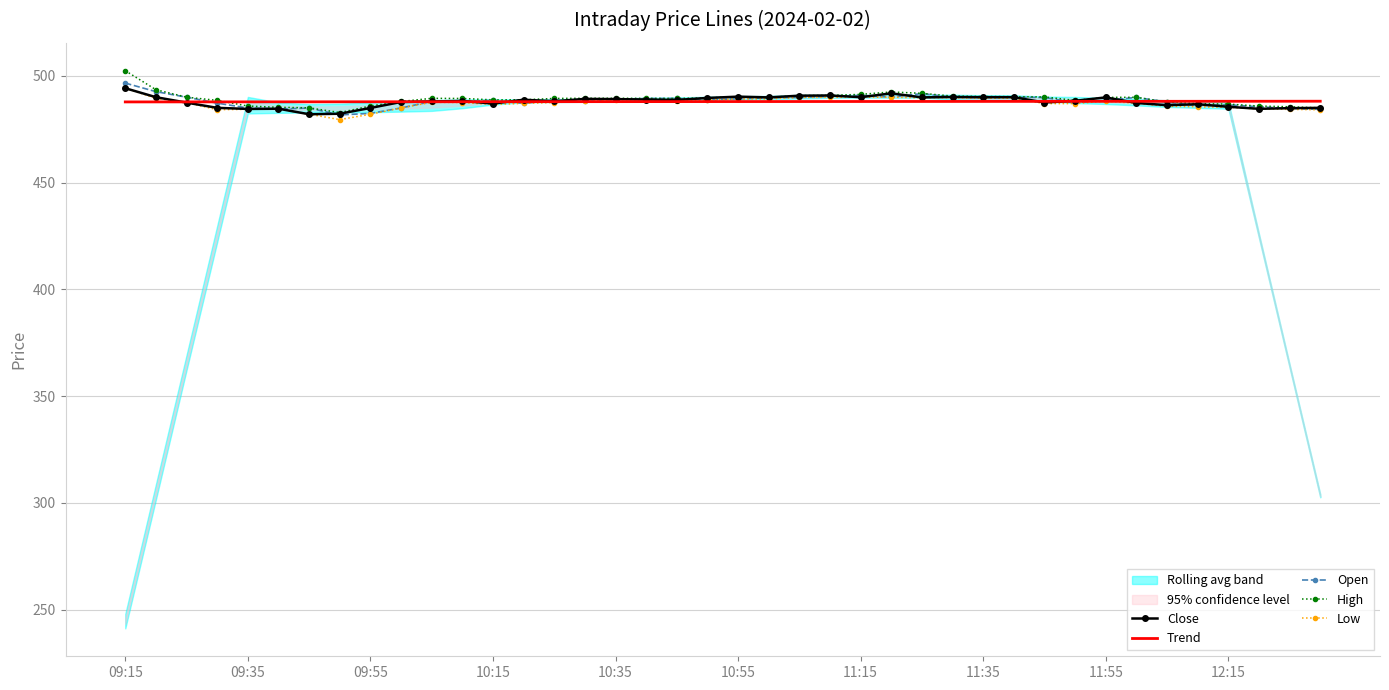

What is the maximum value for Close?

494.2